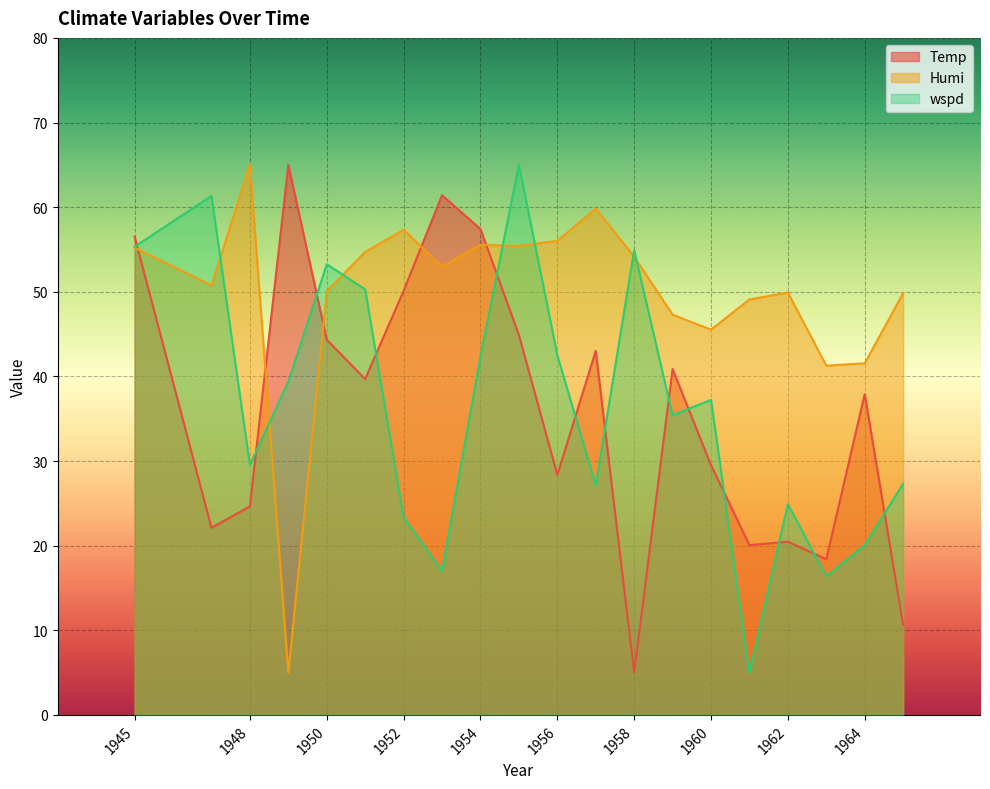

Is it true that wspd equals 42.5 at 1956?

True